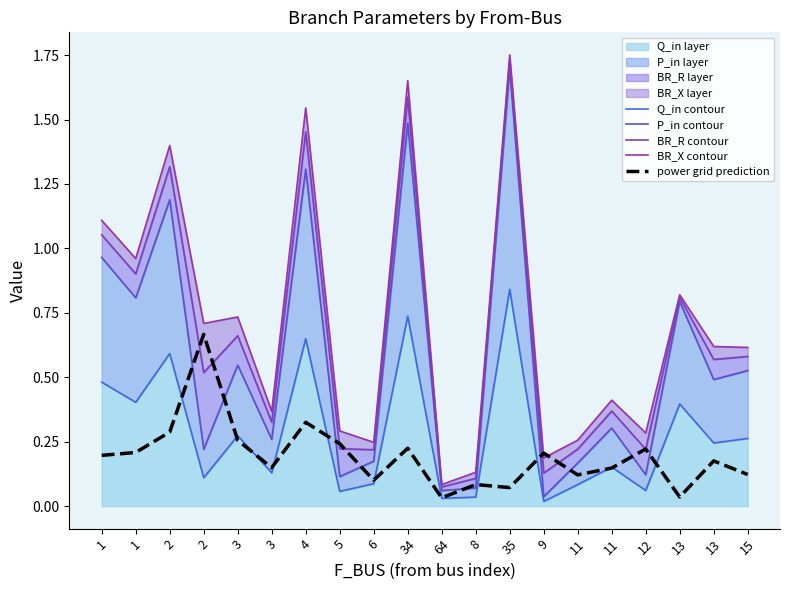

At which category does power grid prediction reach its first local valley?

3